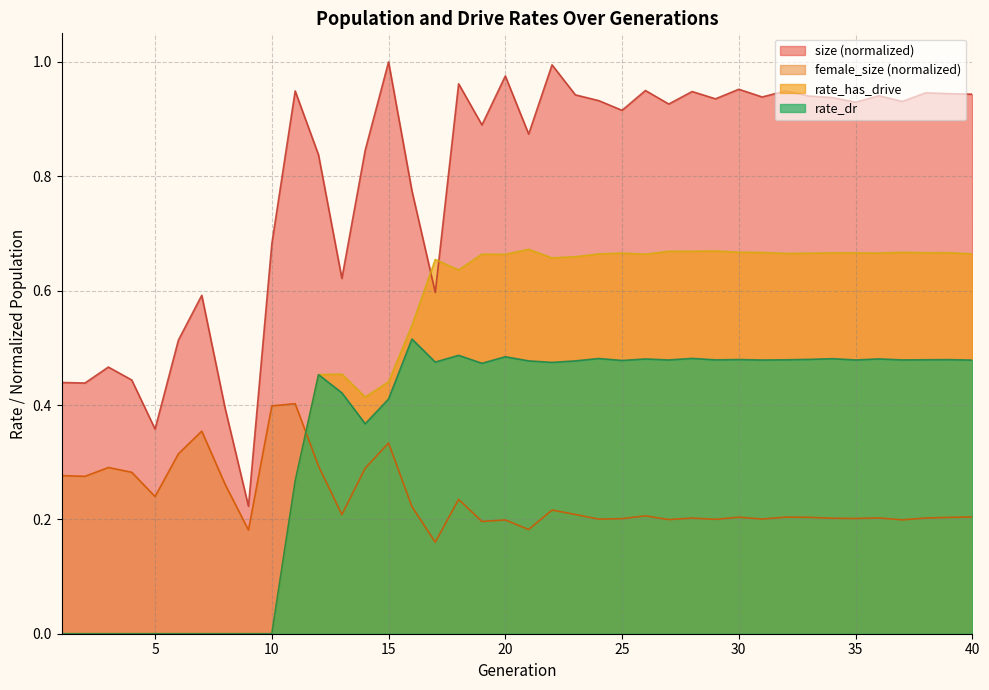

True or false: size and female_size intersect in this chart.

False